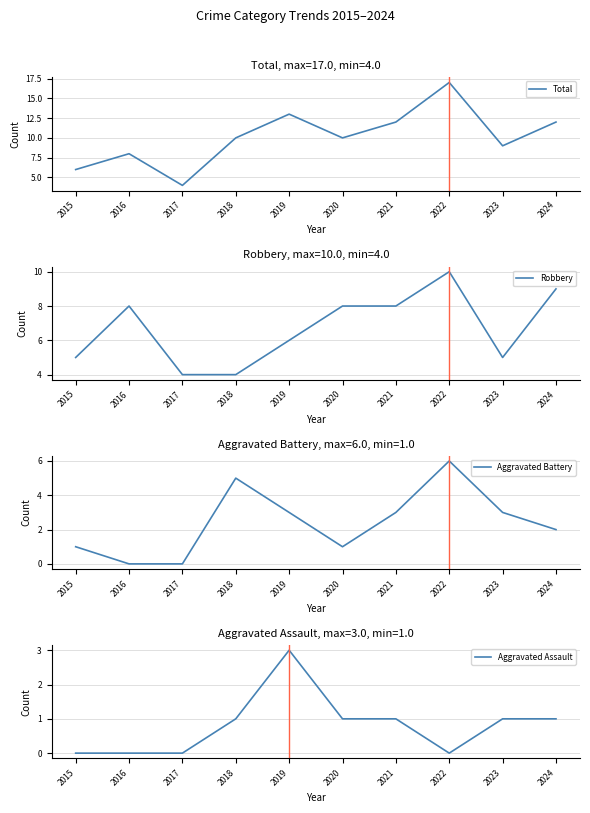

True or false: Aggravated Assault and Aggravated Battery intersect in this chart.

False